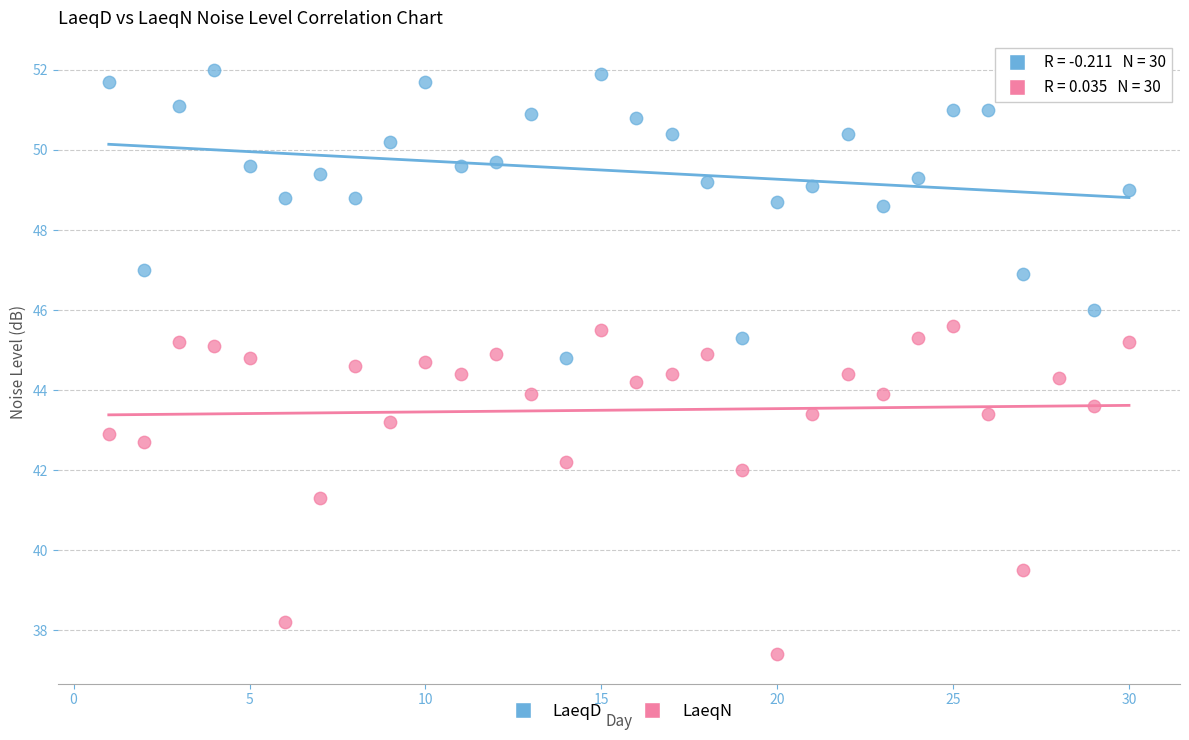

Which series has the largest Y range (max minus min)?

LaeqN